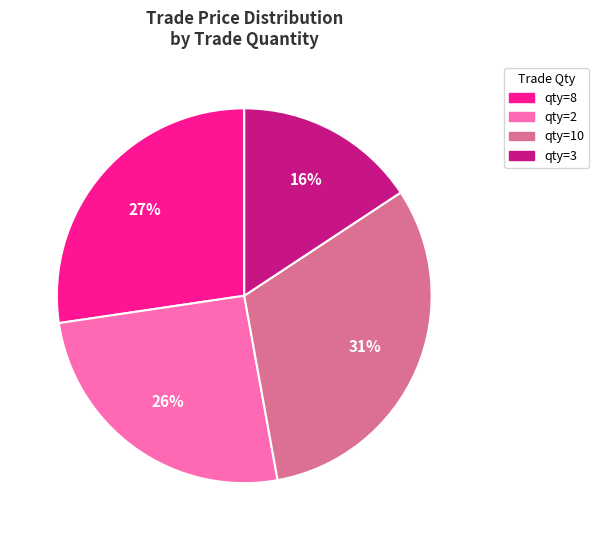

True or false: qty=2 accounts for 15% of the total.

False